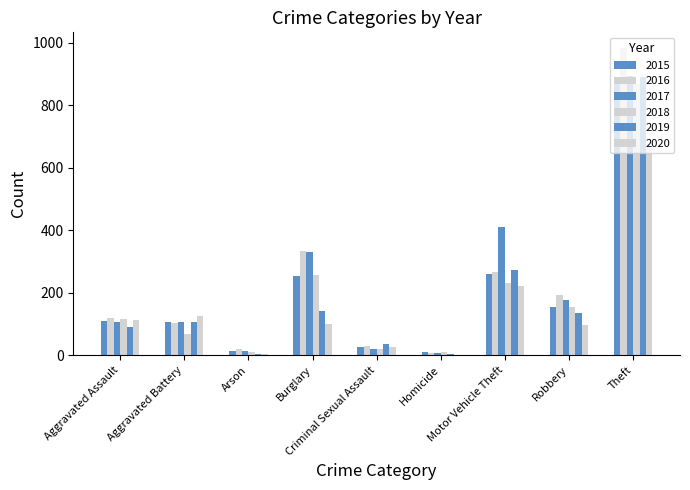

At which category is the sum across all series the highest?

Theft